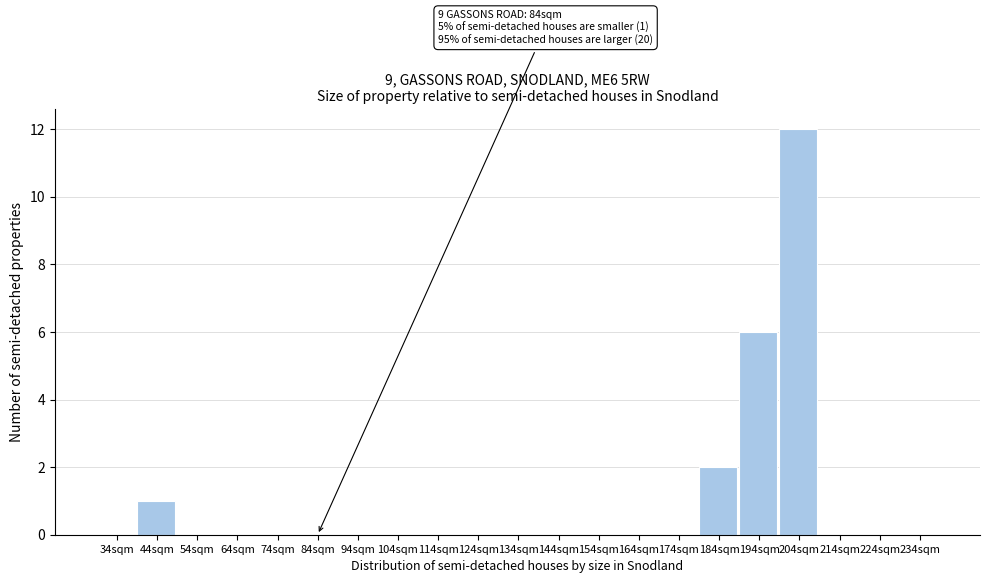

Reading right to left, extract all data points from this chart.

234sqm=0	224sqm=0	214sqm=0	204sqm=12	194sqm=6	184sqm=2	174sqm=0	164sqm=0	154sqm=0	144sqm=0	134sqm=0	124sqm=0	114sqm=0	104sqm=0	94sqm=0	84sqm=0	74sqm=0	64sqm=0	54sqm=0	44sqm=1	34sqm=0